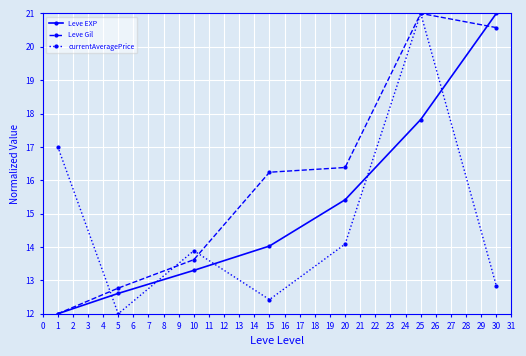

How many lines are shown in the chart?

3